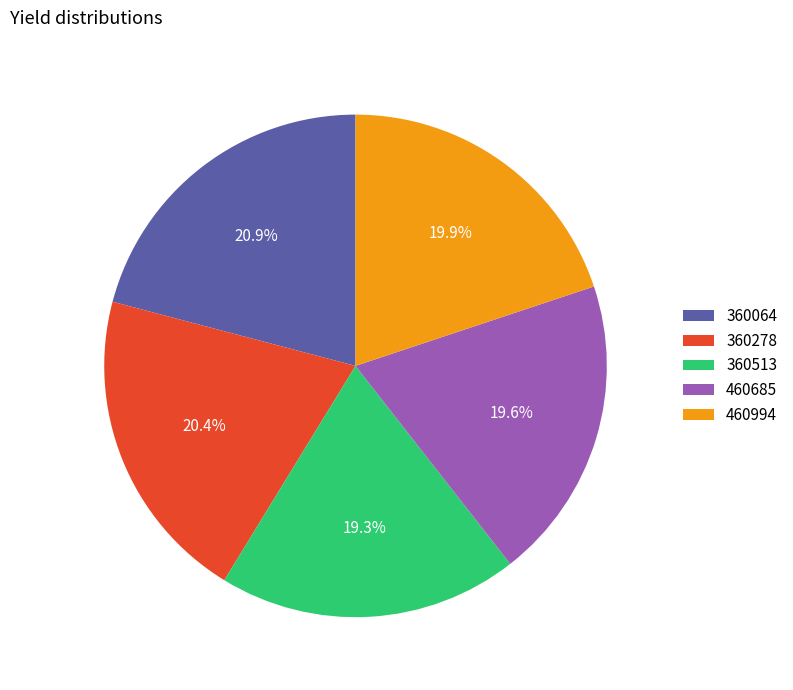

What portion of the pie excludes 460685?

80.4%